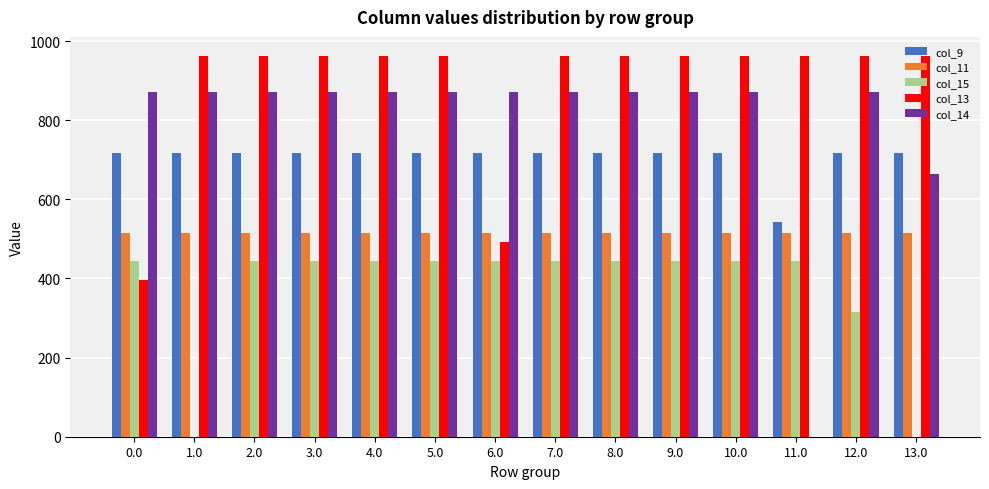

The col_9 series shows 1098.1 at 2.0. True or false?

False